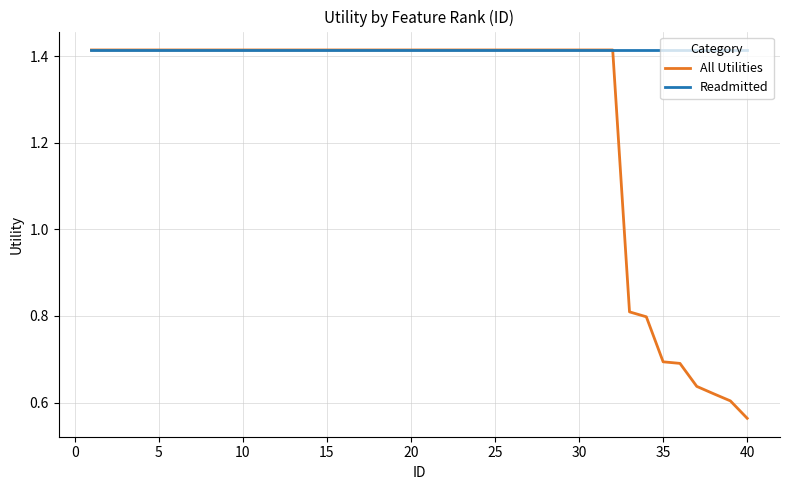

Which series has the largest total across all categories?

Readmitted